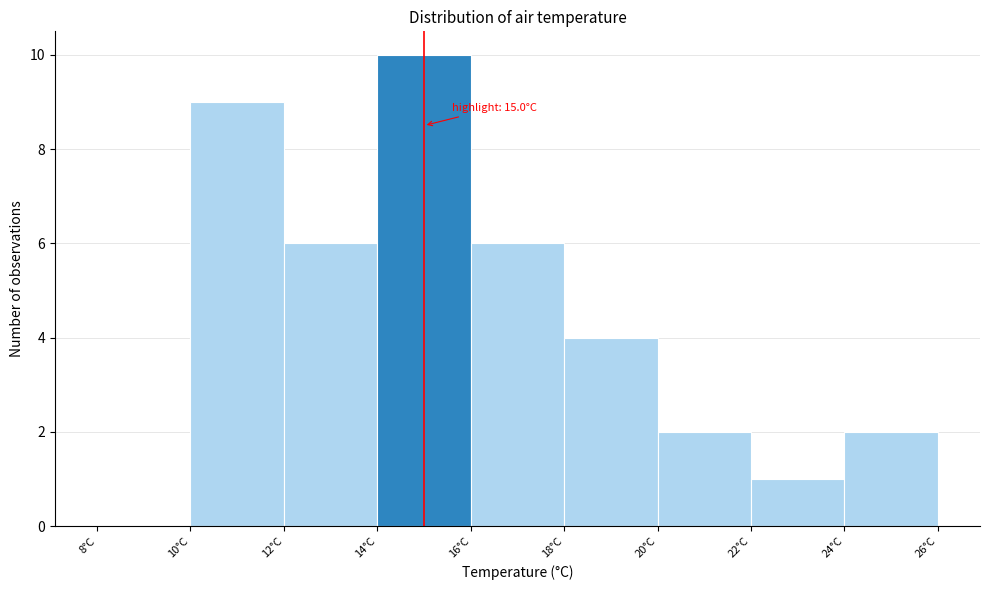

Which range on the x-axis has the tallest bar?

14 to 16